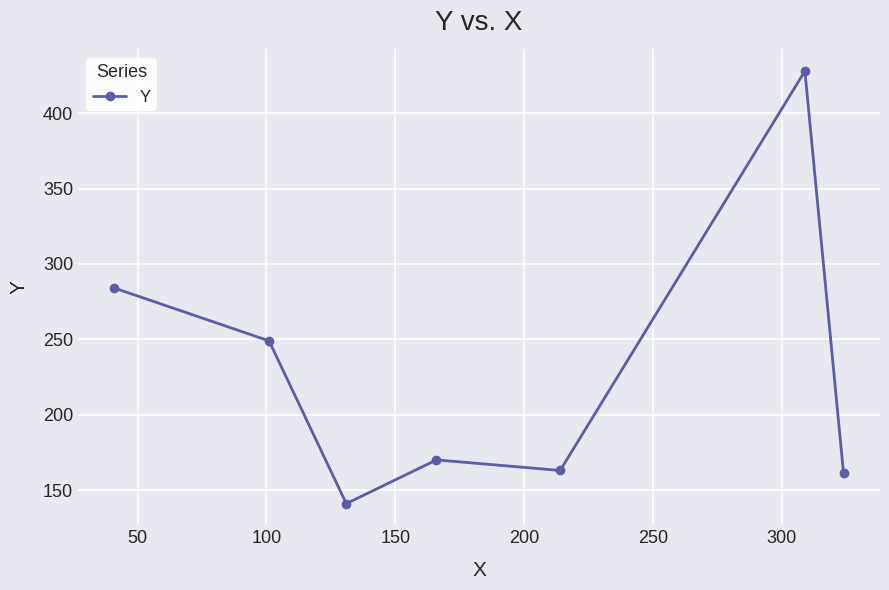

What is the value of the 4th point from the left?

170